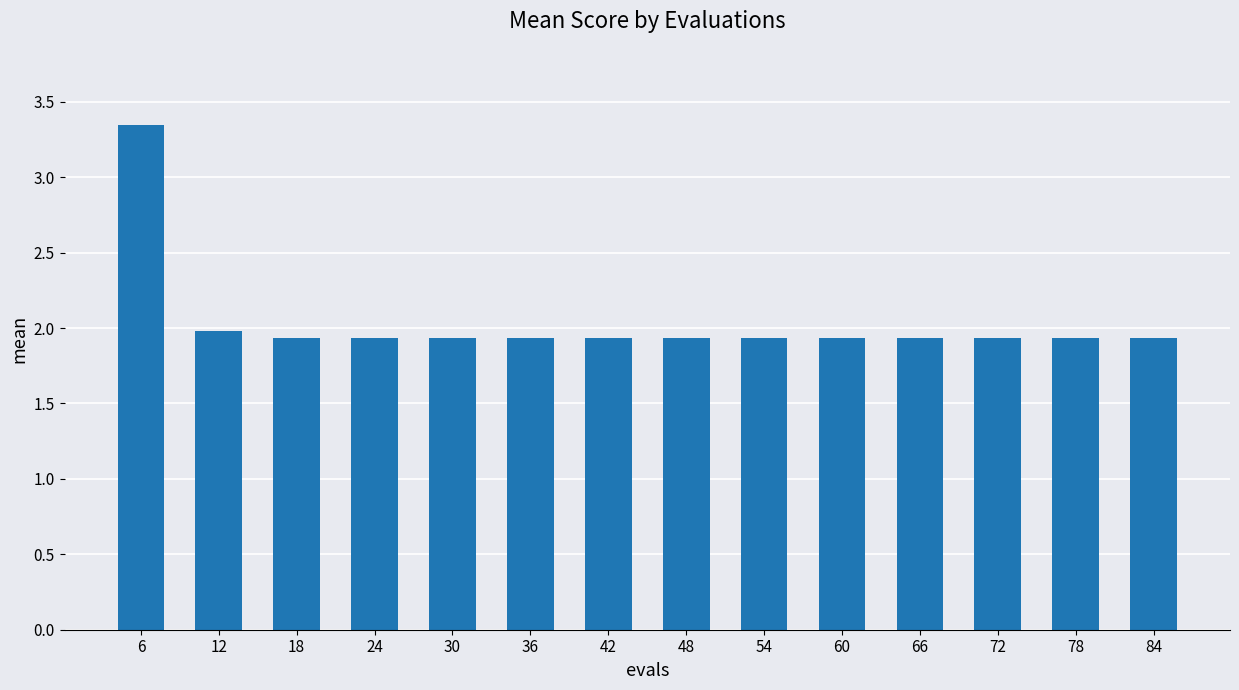

True or false: the data shows 2.5 at 36.

False